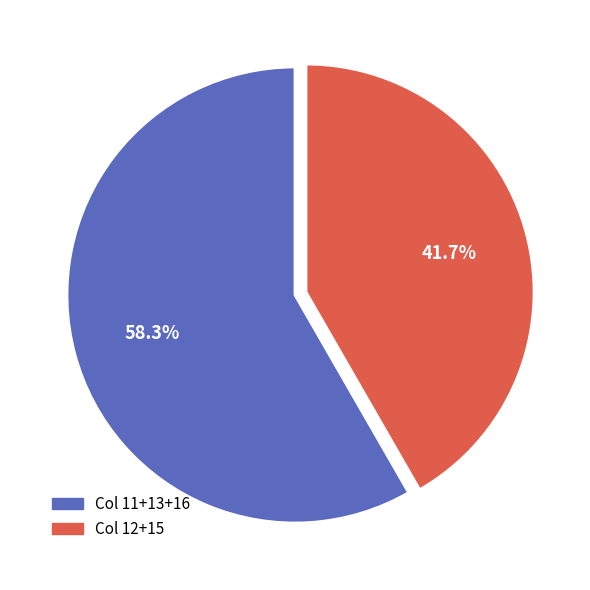

What is the ratio of the value at Col 11+13+16 to the value at Col 12+15?

1.4